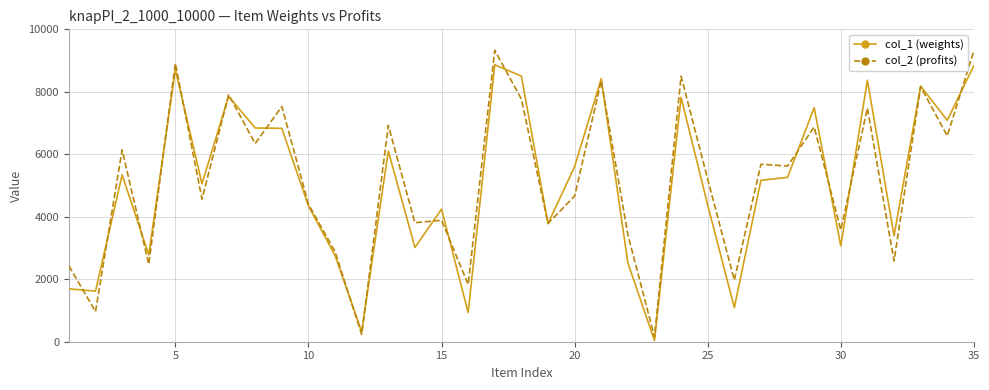

What is the maximum value shown in the chart?

9326